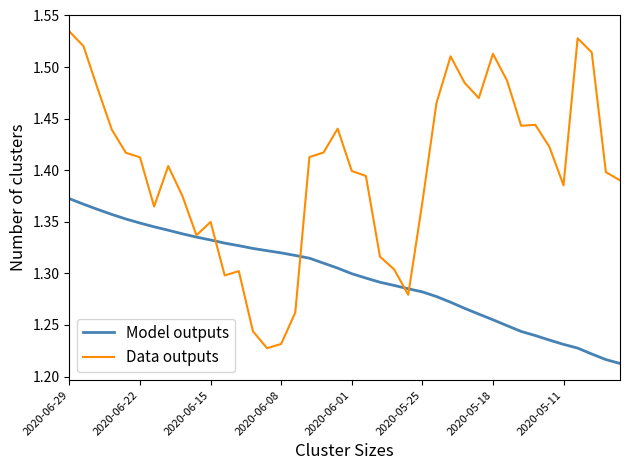

Which series has the largest total across all categories?

Data outputs